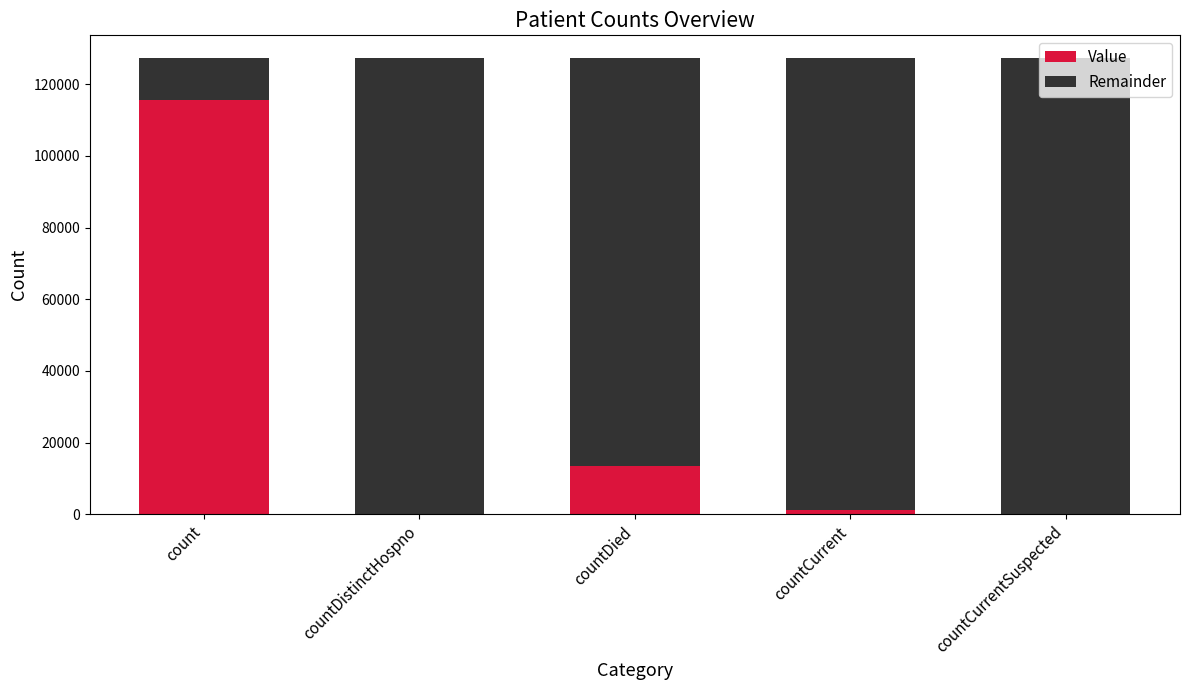

Which category has the highest value in the Value series?

count